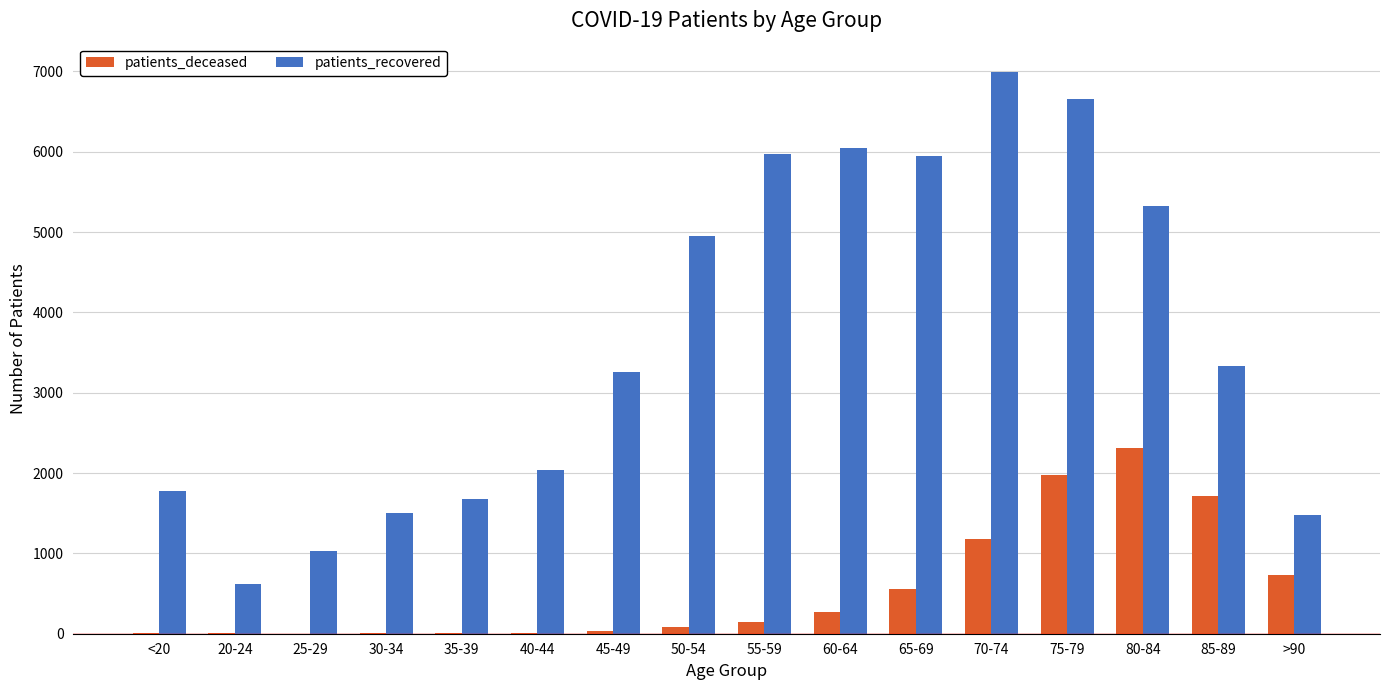

Where is patients_recovered nearest to the value 3806?

85-89